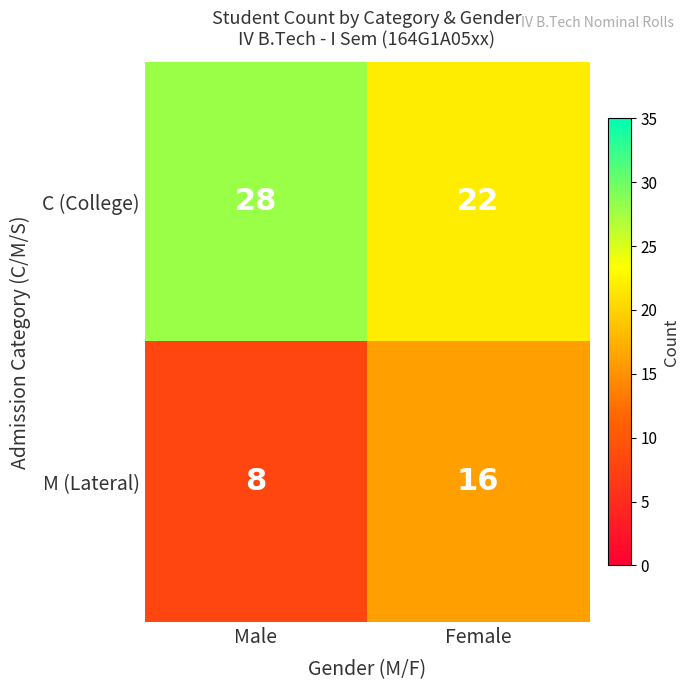

How many series are shown in this chart?

2